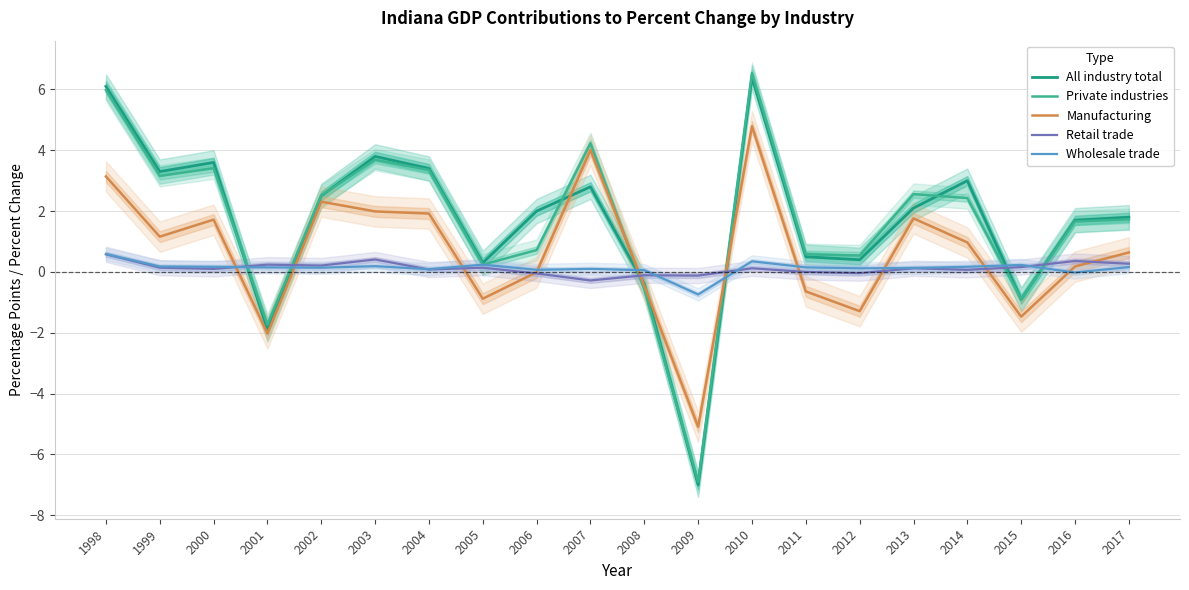

What are all the series names shown in the legend?

All industry total, Private industries, Manufacturing, Retail trade, Wholesale trade